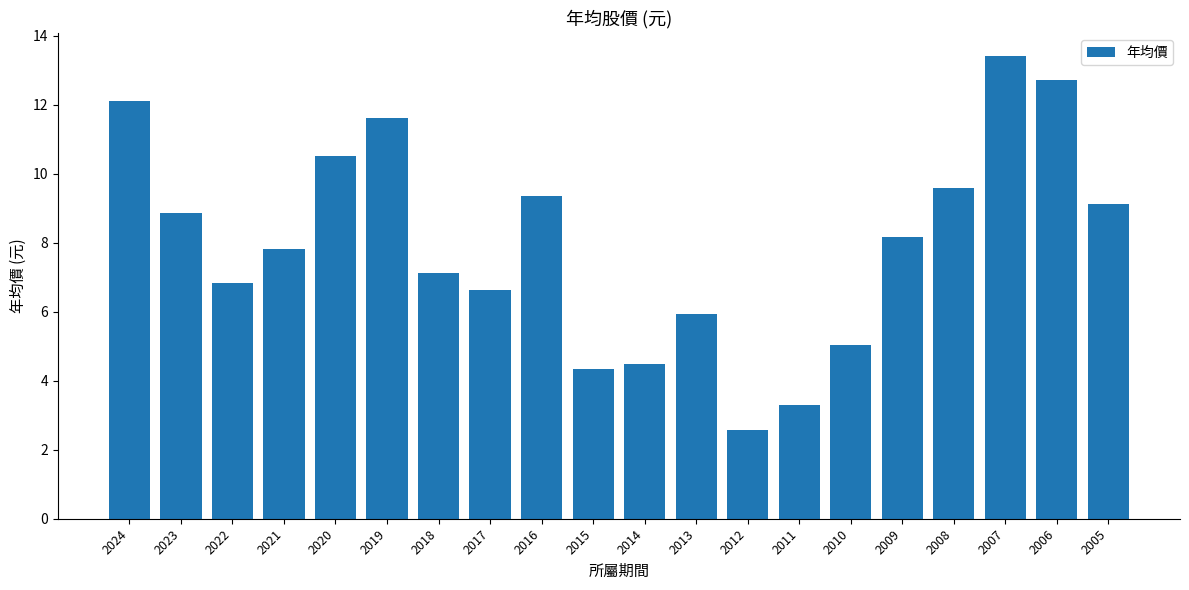

Does the chart contain stacked bars?

No